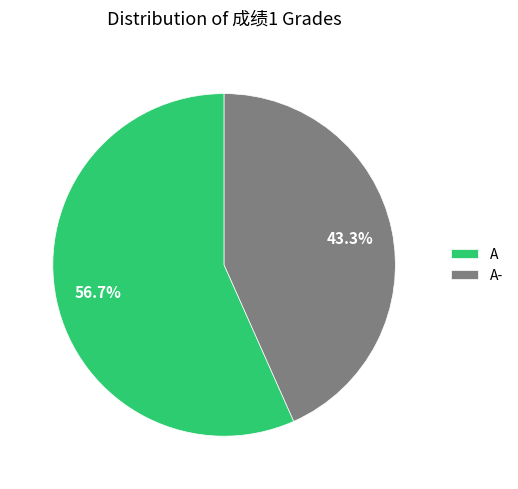

Does any single category account for the majority?

Yes